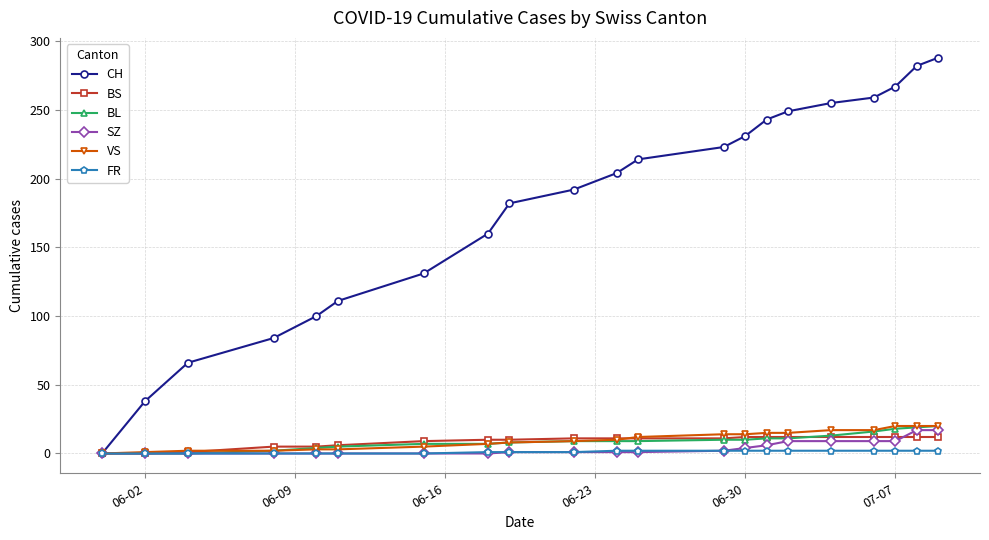

What is the highest value of the BL series?

20